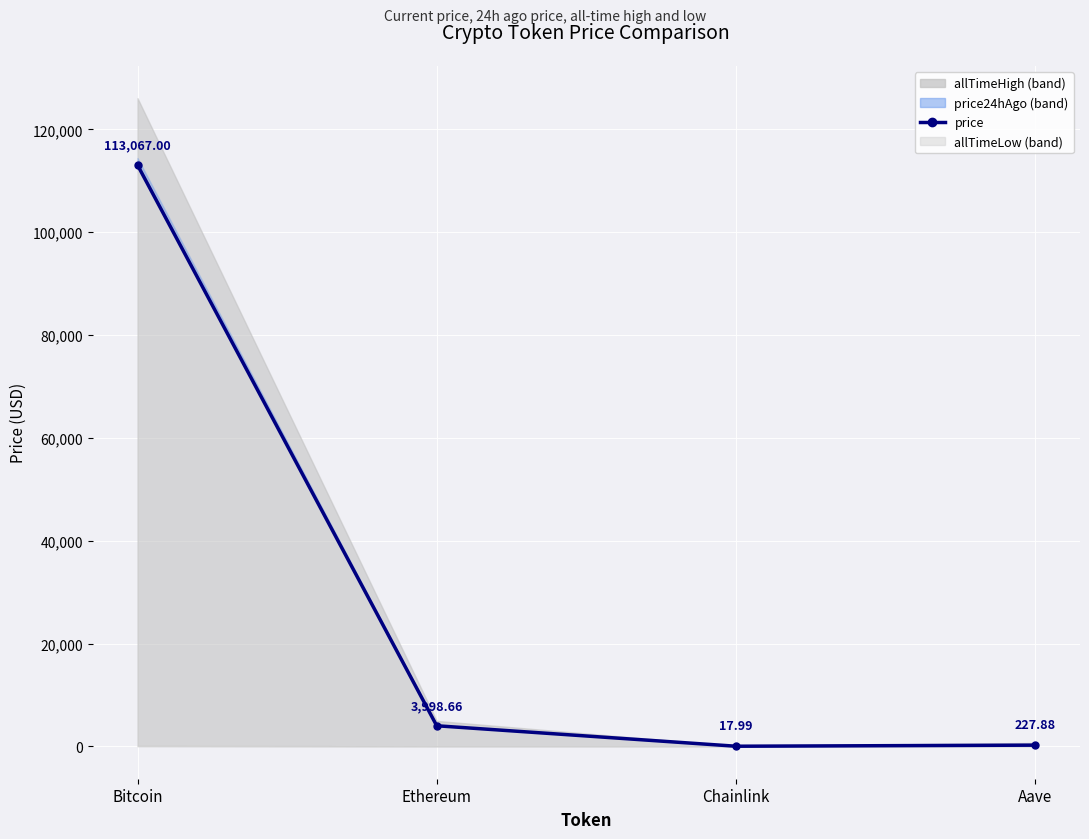

What position from the right is Ethereum?

3